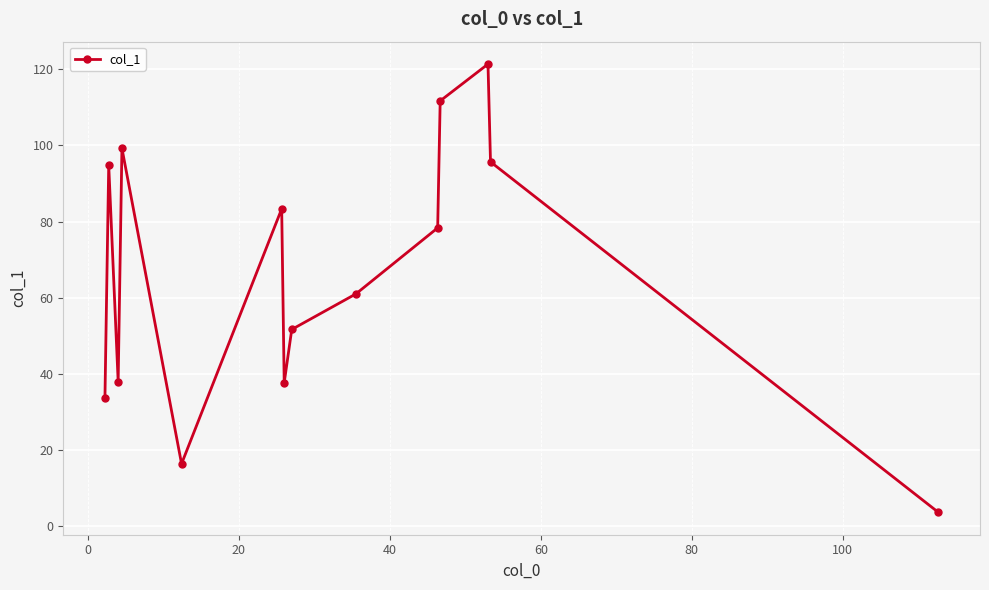

What is the average value?

66.2